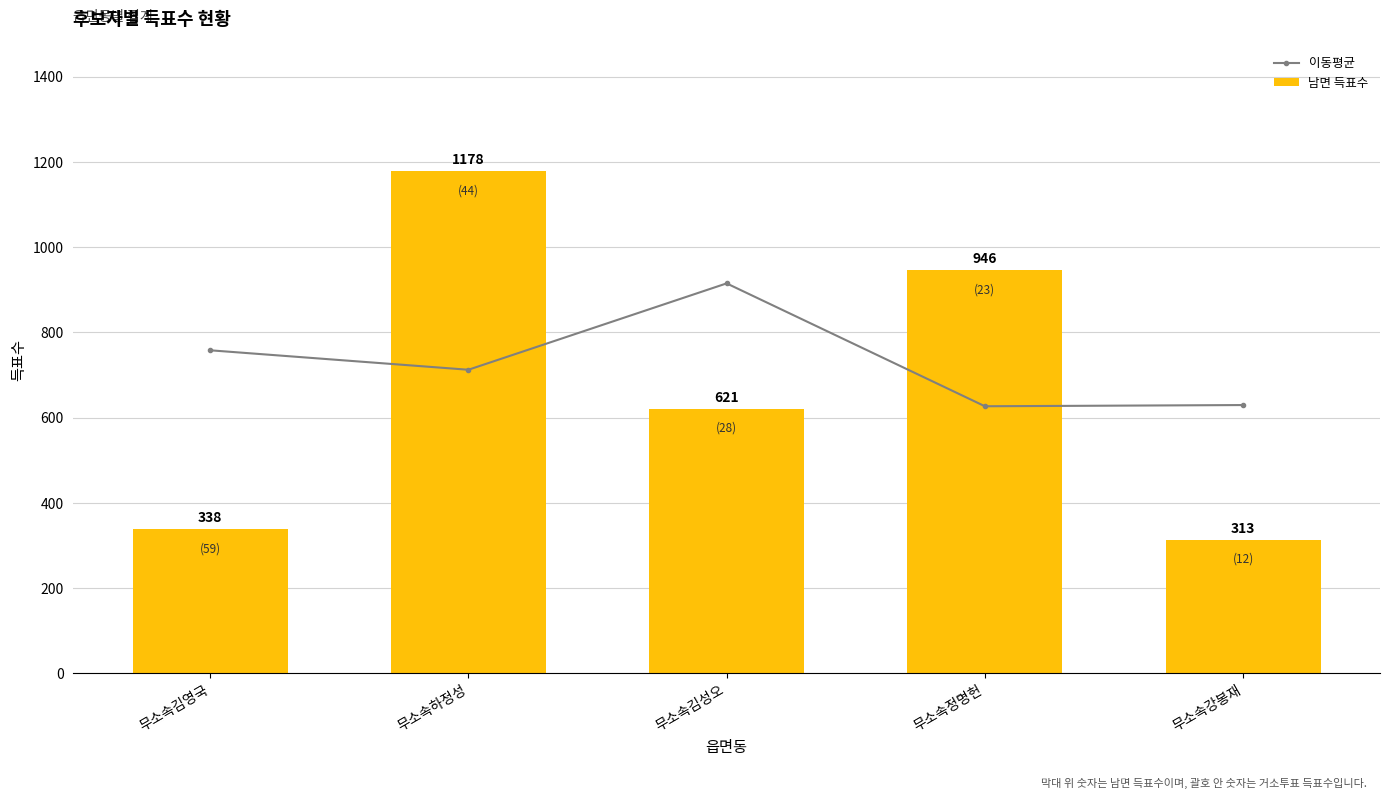

What is the total value across all series at 무소속정명헌?

1572.7